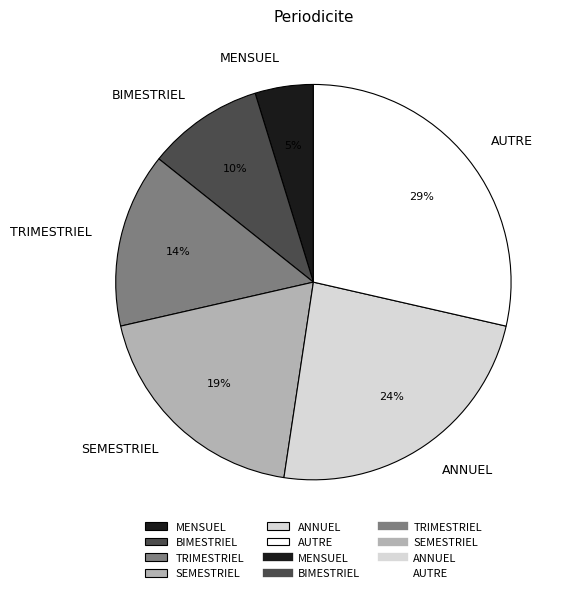

To the nearest percent, what is the difference between the ANNUEL and SEMESTRIEL slice percentages?

5%